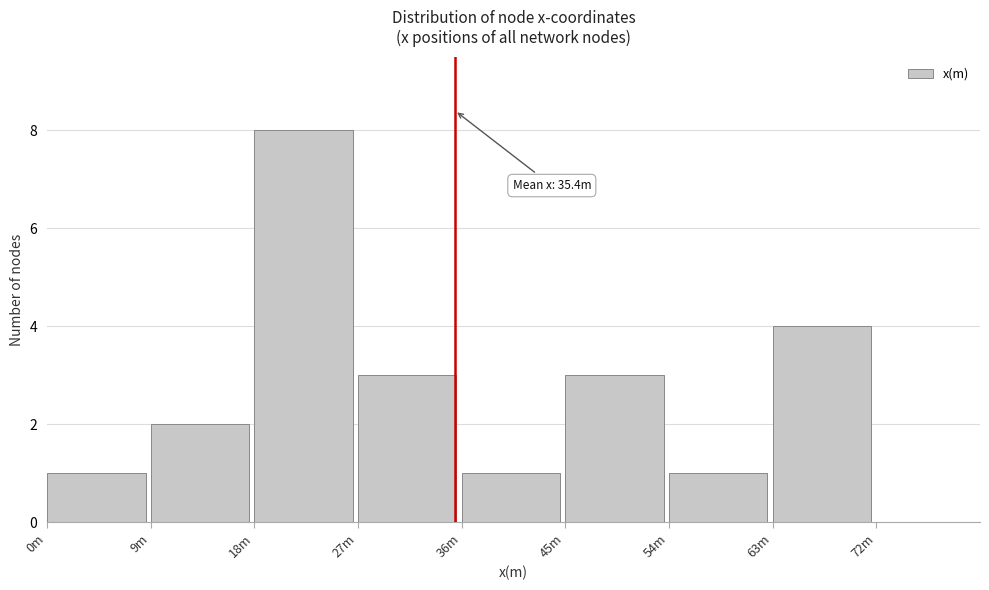

Reading left to right, transcribe all the data shown in this chart.

0m=1	9m=2	18m=8	27m=3	36m=1	45m=3	54m=1	63m=4	72m=0